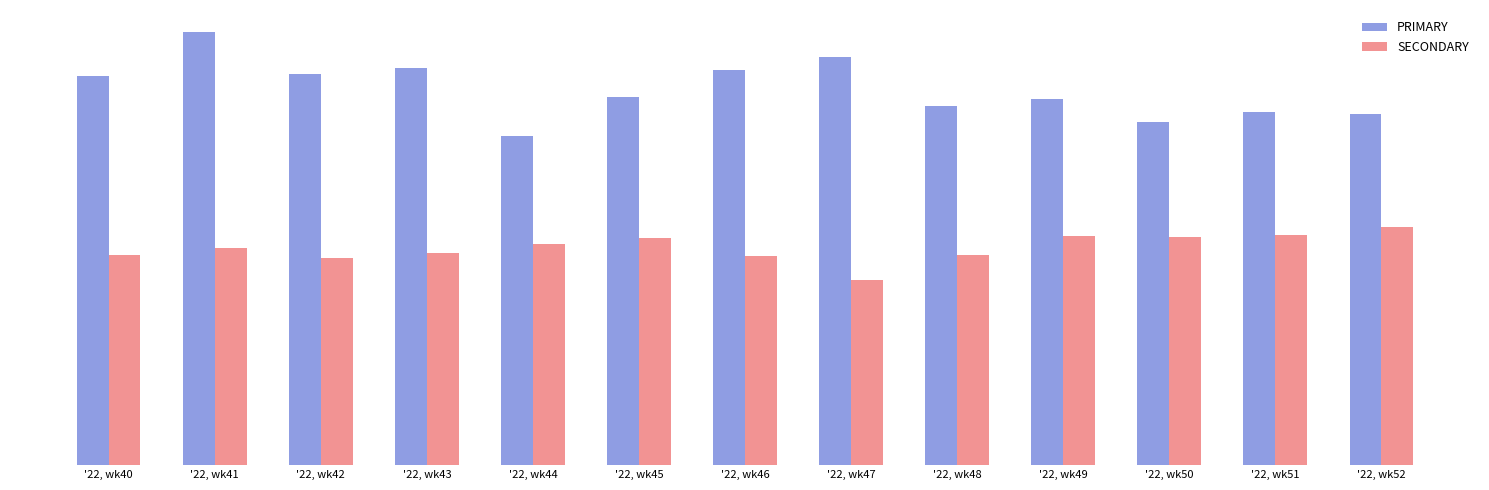

Rank the categories by SECONDARY value from lowest to highest.

'22, wk47, '22, wk42, '22, wk46, '22, wk40, '22, wk48, '22, wk43, '22, wk41, '22, wk44, '22, wk45, '22, wk50, '22, wk49, '22, wk51, '22, wk52